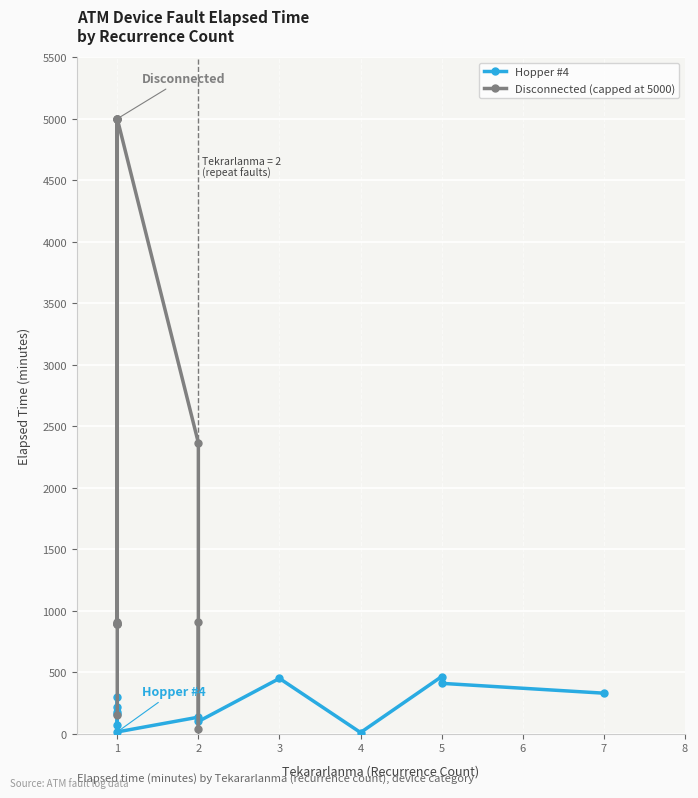

What is the value of the Disconnected (capped at 5000) point at the 5th from the left?

895